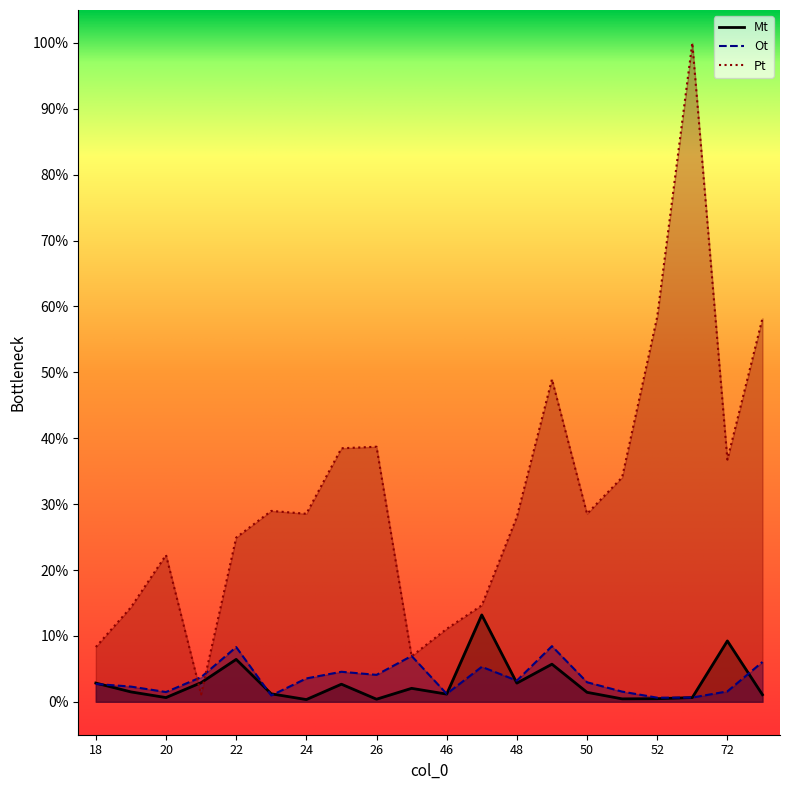

Reading right to left, what are all the values shown in this chart?

Mt: 1.1	9.2	0.6	0.5	0.4	1.4	5.7	2.8	13.2	1.2	2.0	0.4	2.7	0.3	1.2	6.4	2.9	0.6	1.5	2.8
Ot: 6.0	1.6	0.6	0.6	1.5	3.0	8.4	3.2	5.3	1.2	7.0	4.1	4.6	3.5	1.0	8.3	3.7	1.5	2.3	2.7
Pt: 58.2	36.8	100.0	58.4	34.1	28.5	48.9	28.1	14.6	11.1	6.9	38.7	38.5	28.5	29.0	24.9	1.1	22.3	14.3	8.3